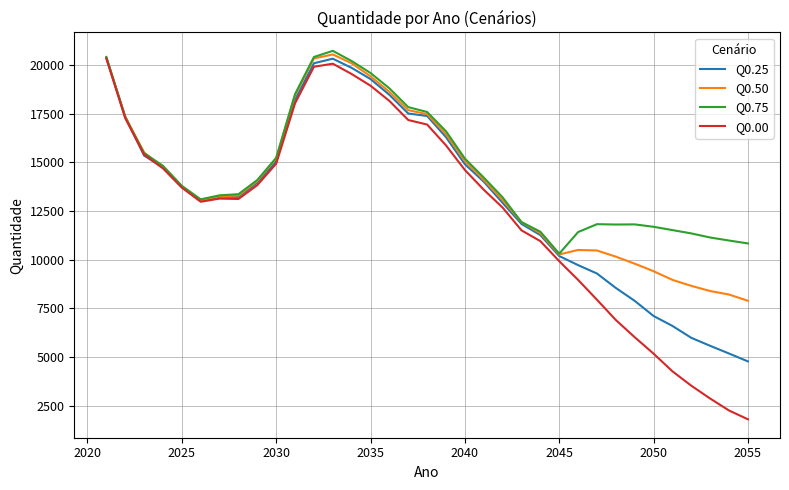

What is the smallest value displayed?

1792